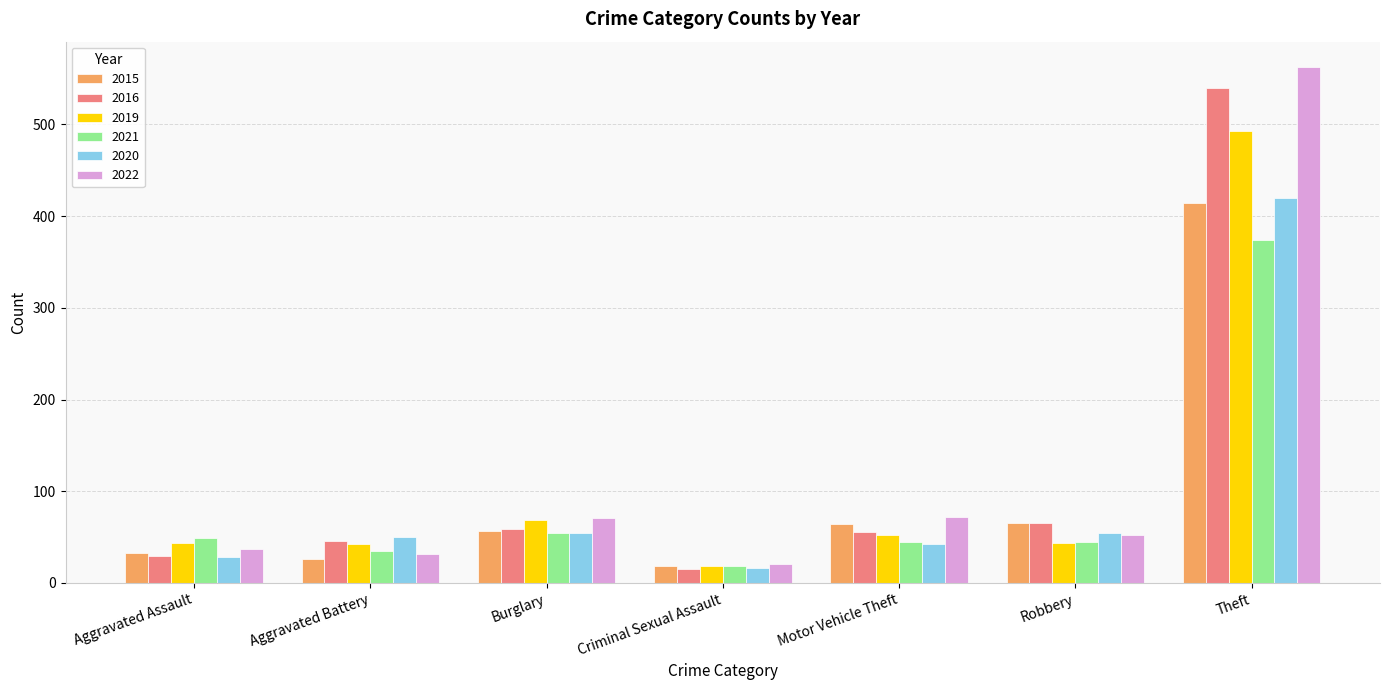

What is the label of the 3rd bar from the left?

Burglary